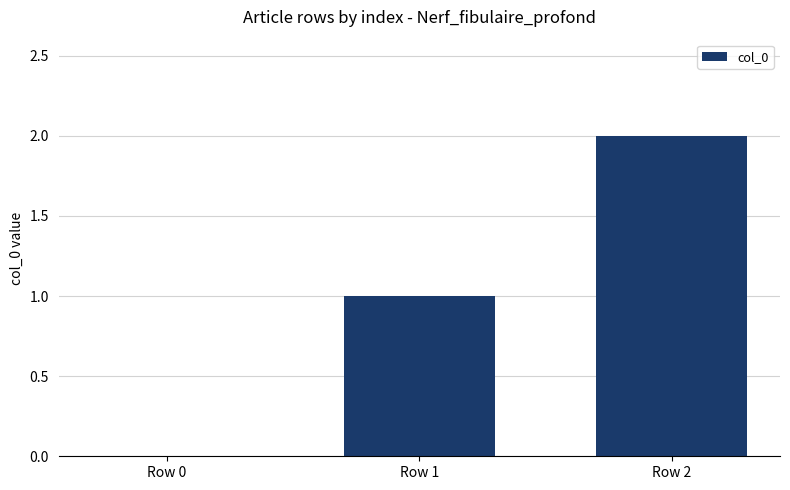

Reading right to left, what are all the values shown in this chart?

2	1	0